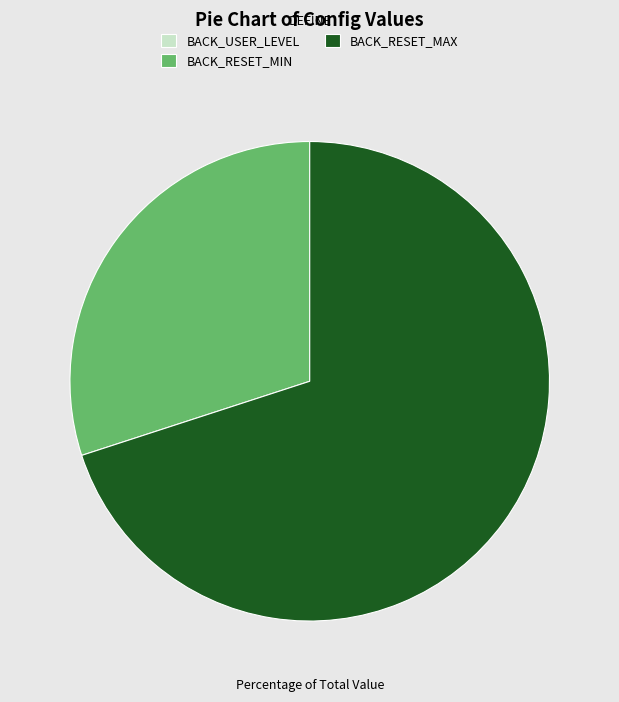

Approximately how many times larger is the value at BACK_RESET_MIN compared to BACK_RESET_MAX?

0.4